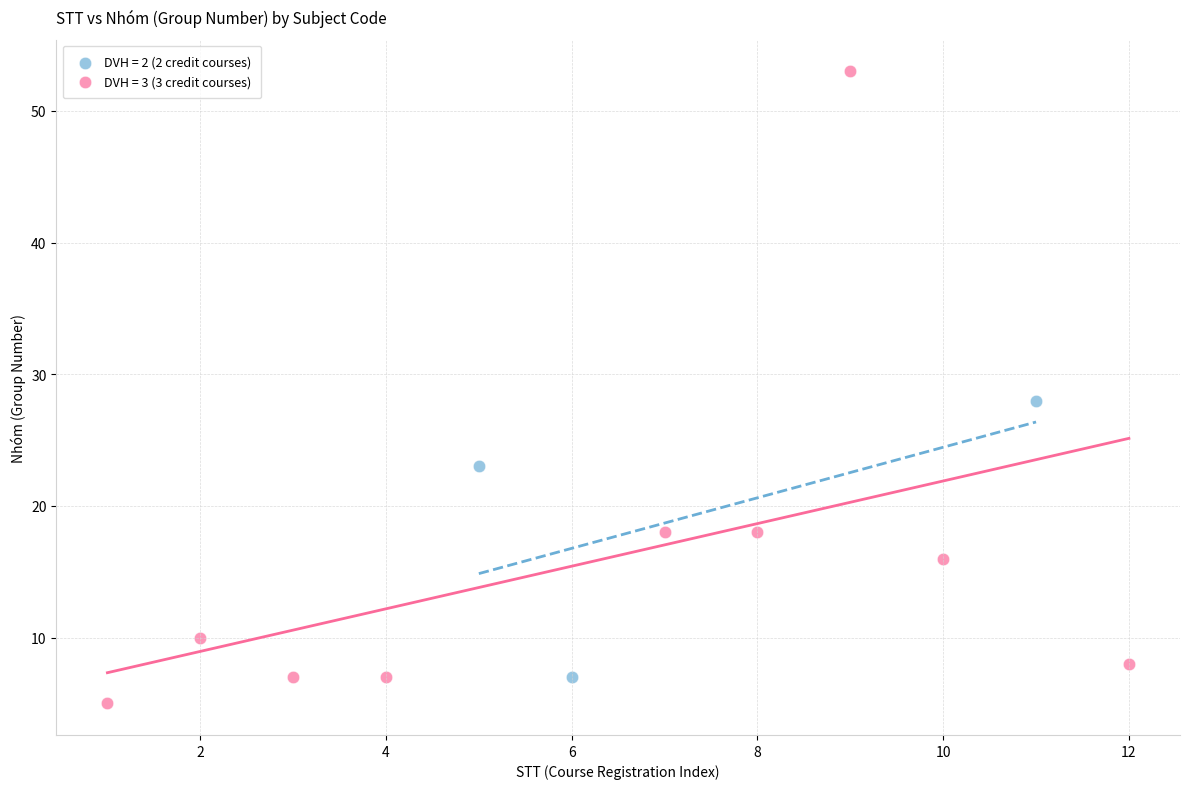

Which series contains the highest Y value?

DVH = 3 (3 credit courses)